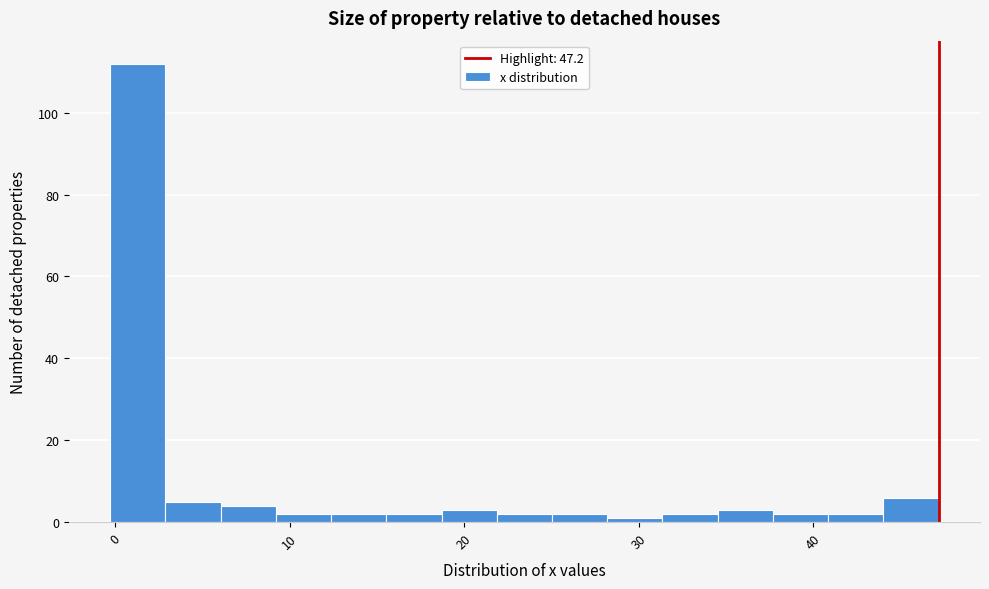

Read against the x-axis, roughly where is the centre of the tallest bar?

1